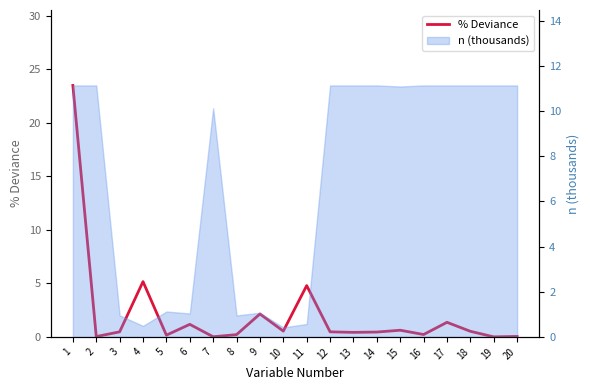

List the labels in order of value, largest first.

1, 4, 11, 9, 17, 6, 15, 10, 18, 3, 12, 14, 13, 16, 8, 5, 20, 2, 7, 19